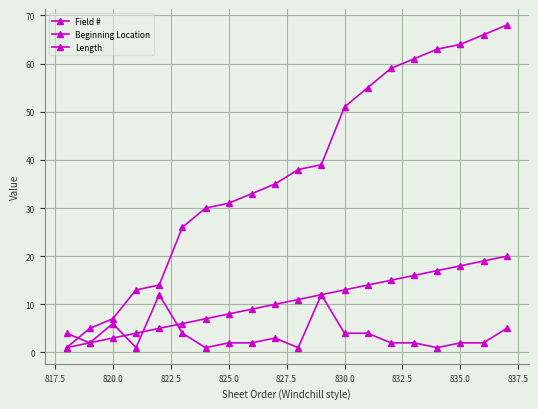

How many data points does each series have?

20